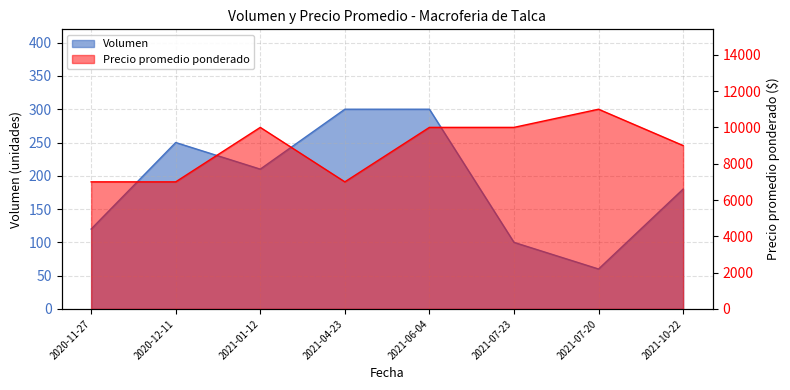

True or false: Precio promedio ponderado and Volumen cross at least once.

False